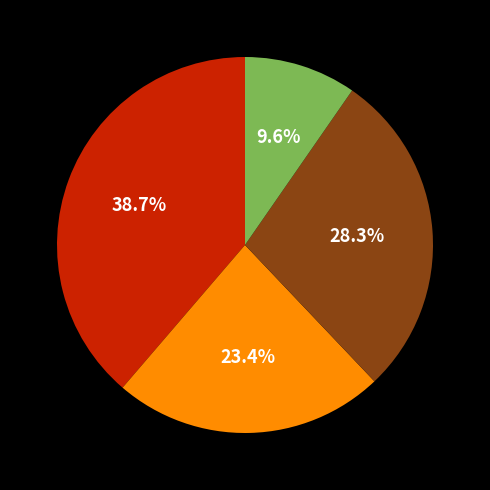

Count the number of slices in the pie.

4